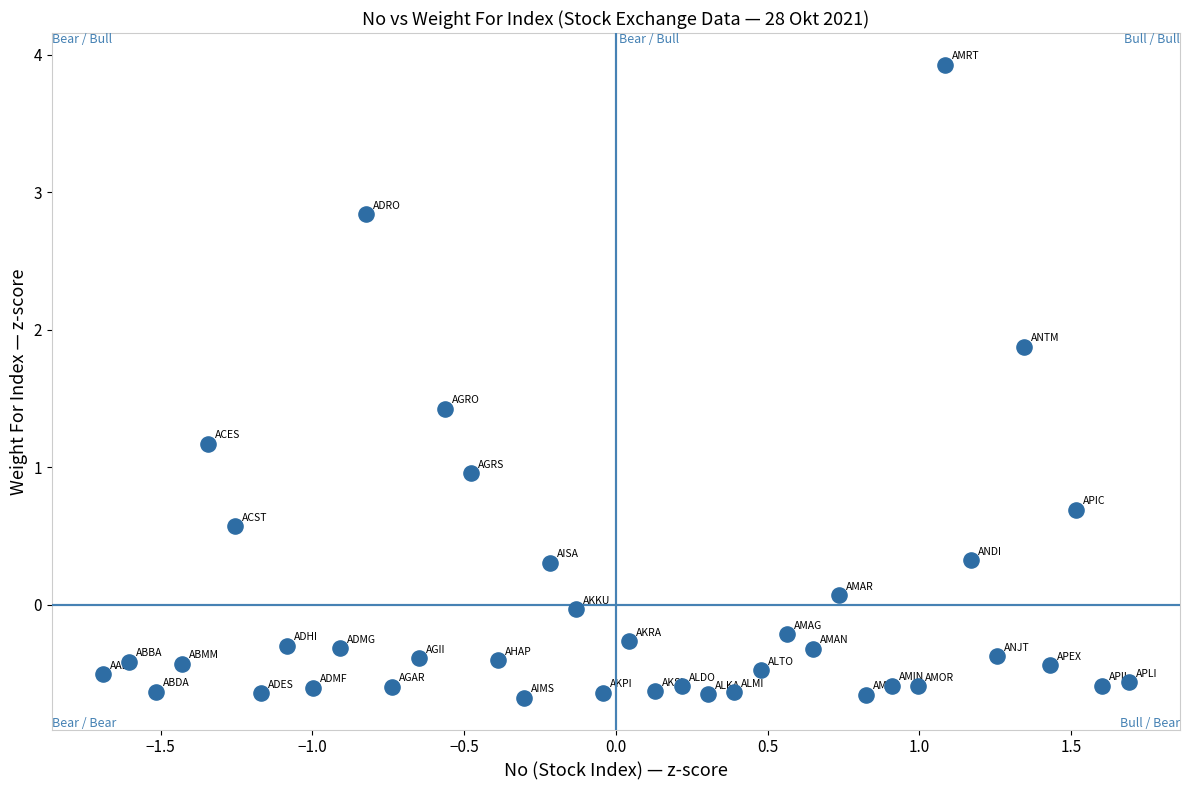

What is the range of Y values (max minus min)?

4.6